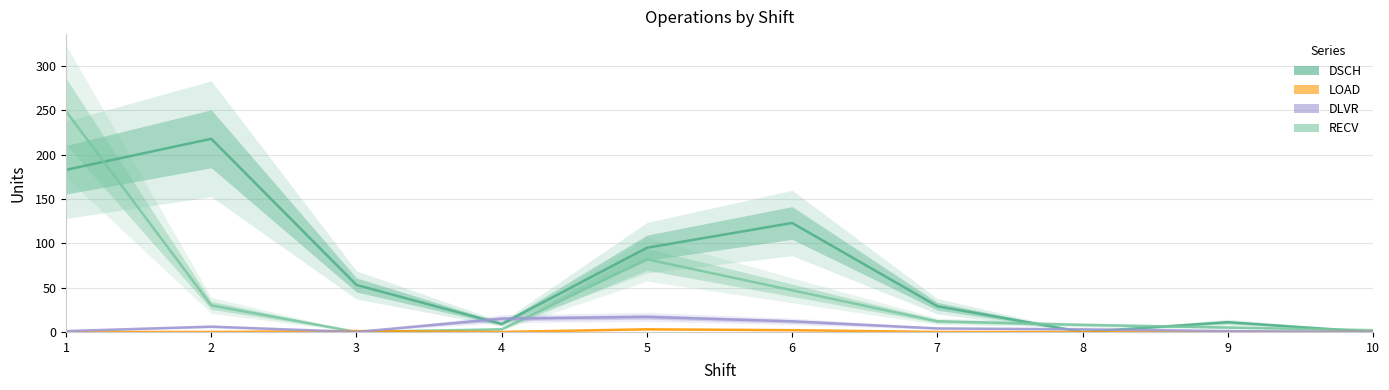

At which label does LOAD reach its minimum?

1